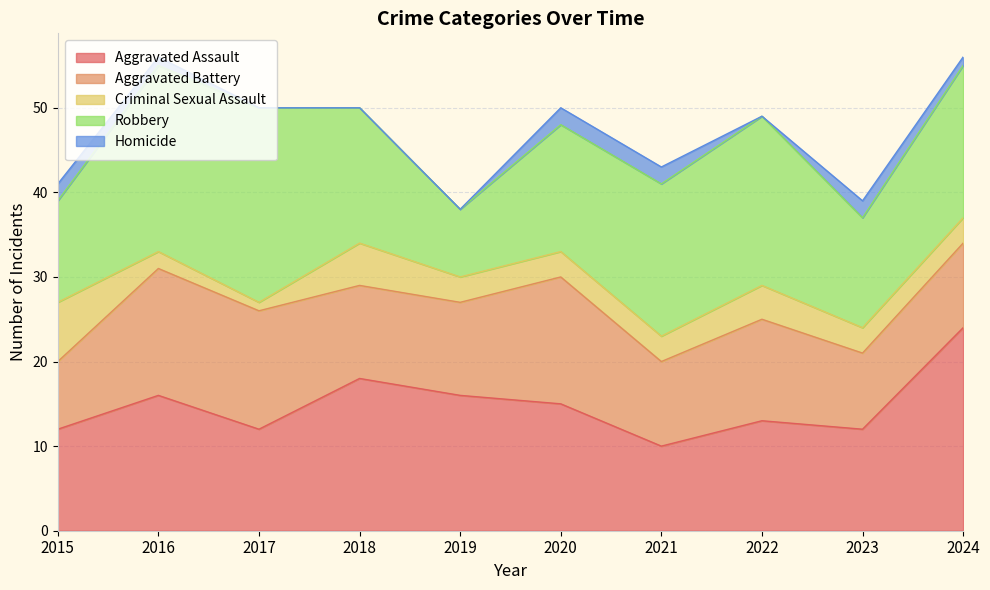

What is the difference between the maximum and second lowest values in the Aggravated Assault series?

12